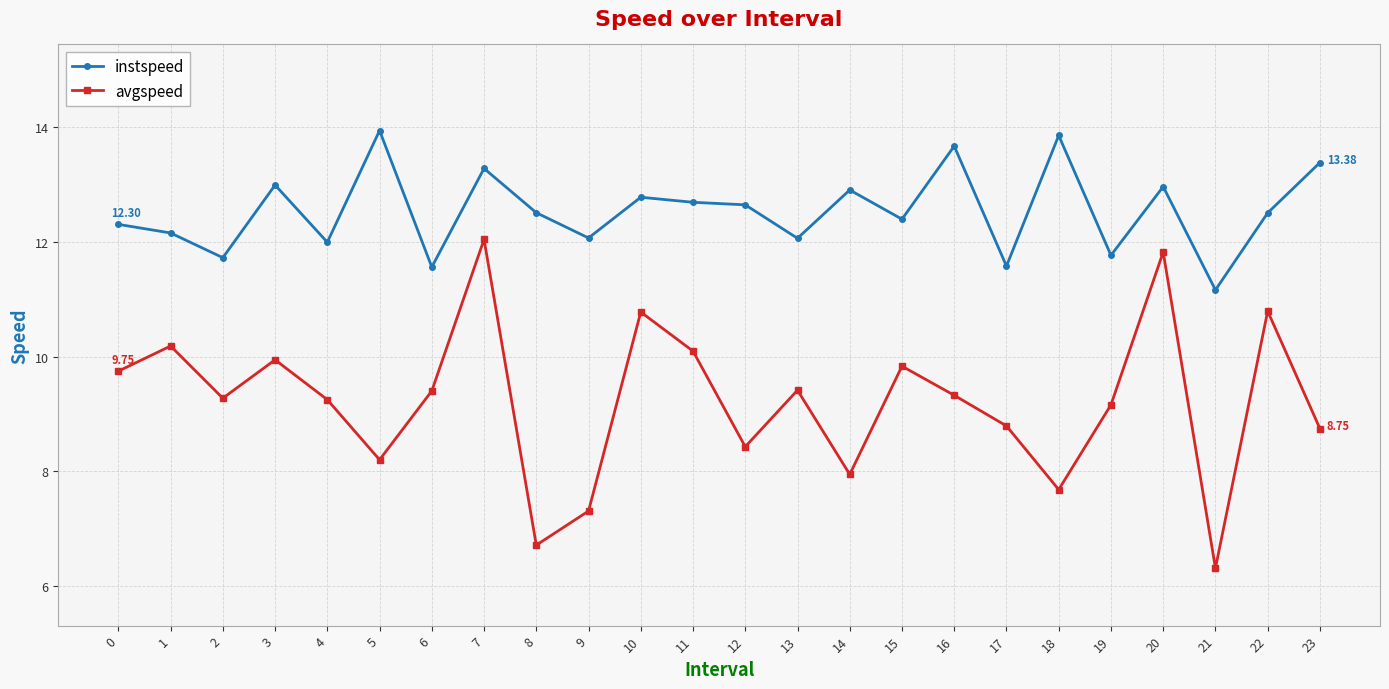

At 6, list the series in order from largest to smallest.

instspeed, avgspeed